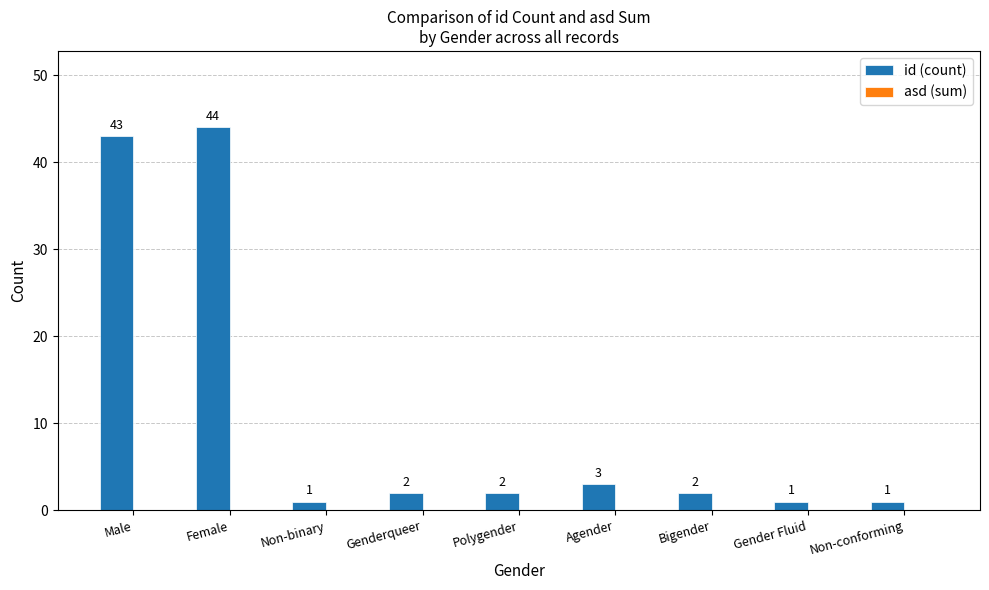

What is the sum of the values at Polygender and Female?

46